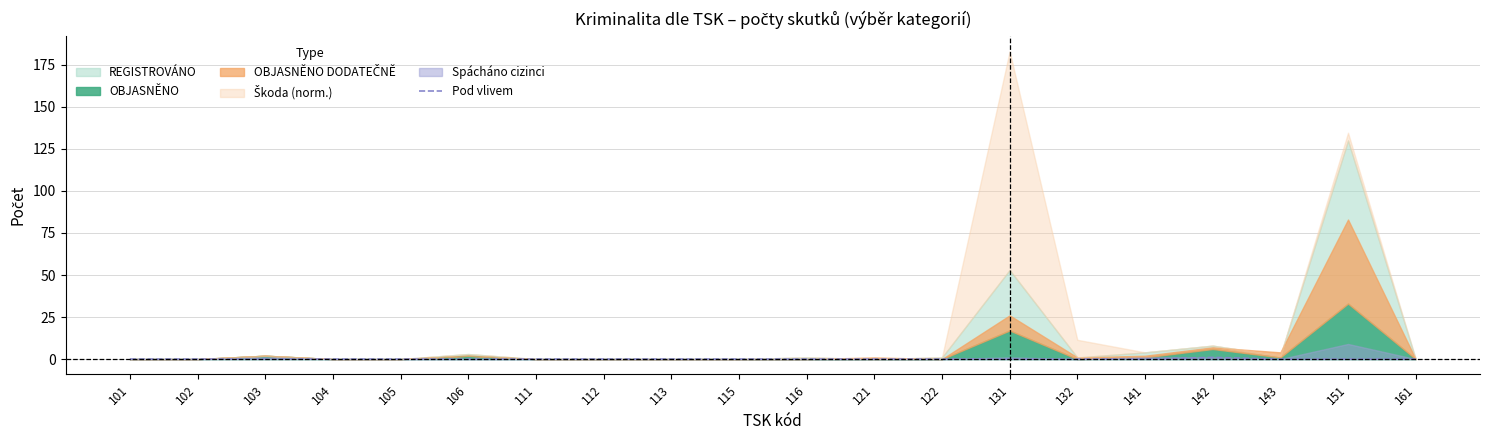

Where is the first local maximum?

142